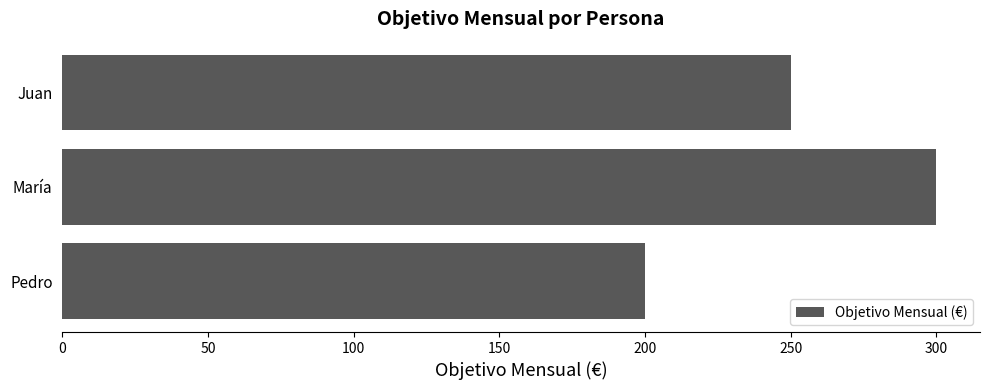

Are the bars horizontal?

Yes